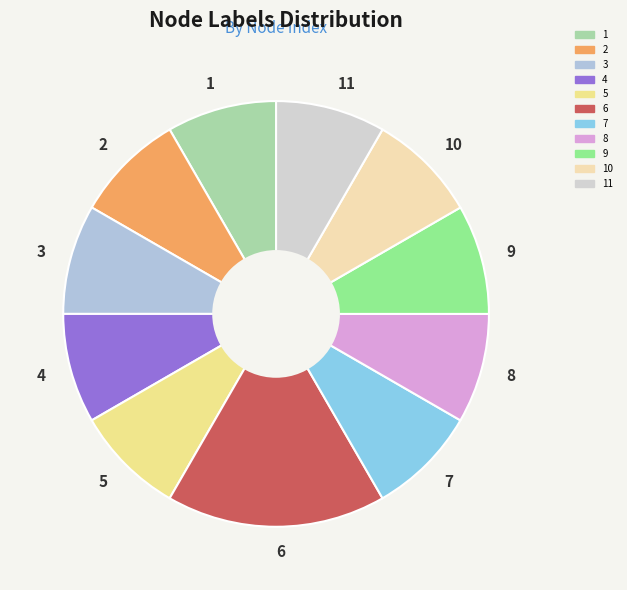

Is it true that 1 is 1% of the pie?

False